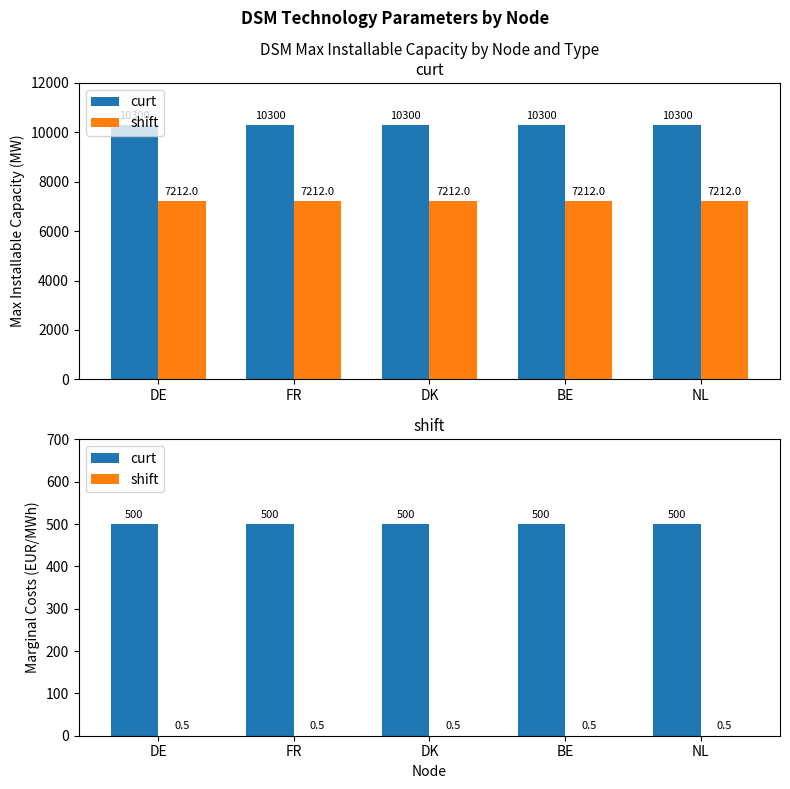

Which category has the highest value across all series?

DE